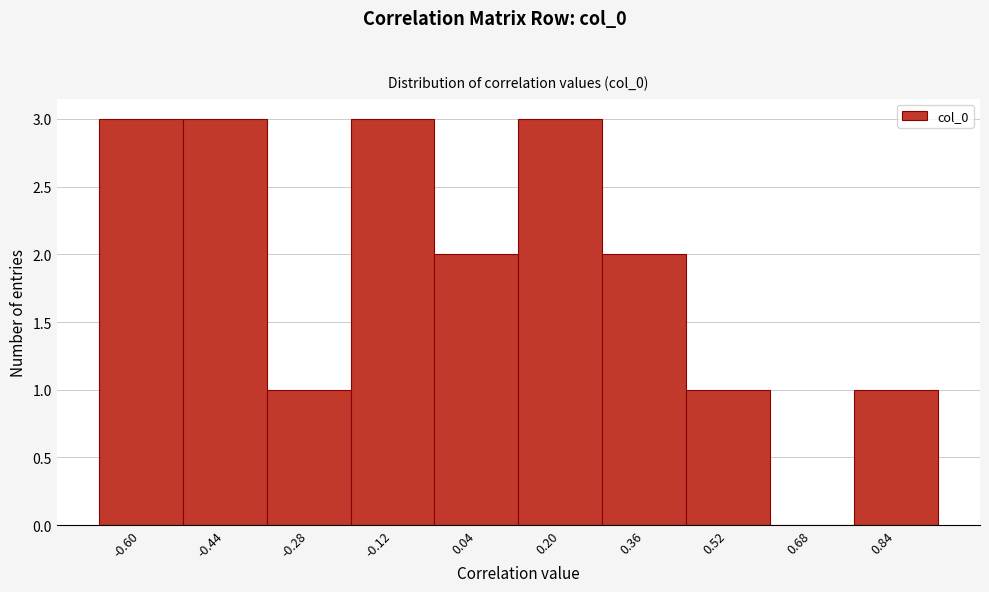

Reading left to right, list all the values displayed in this chart.

-0.60=3	-0.44=3	-0.28=1	-0.12=3	0.04=2	0.20=3	0.36=2	0.52=1	0.68=0	0.84=1